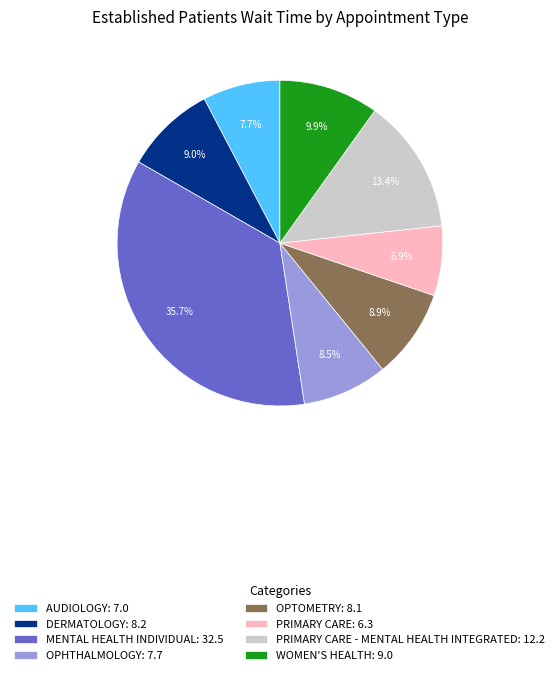

What portion of the pie excludes OPHTHALMOLOGY: 7.7?

91.5%